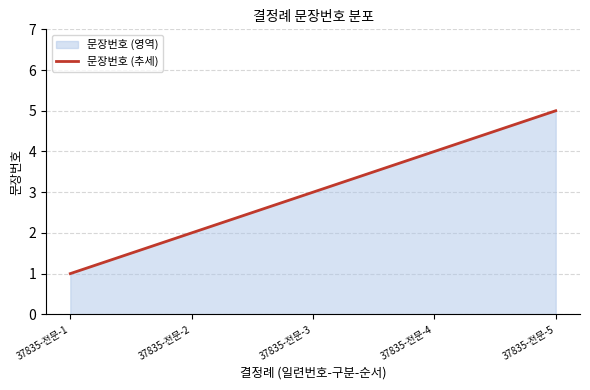

List the labels in order of value, smallest first.

37835-전문-1, 37835-전문-2, 37835-전문-3, 37835-전문-4, 37835-전문-5